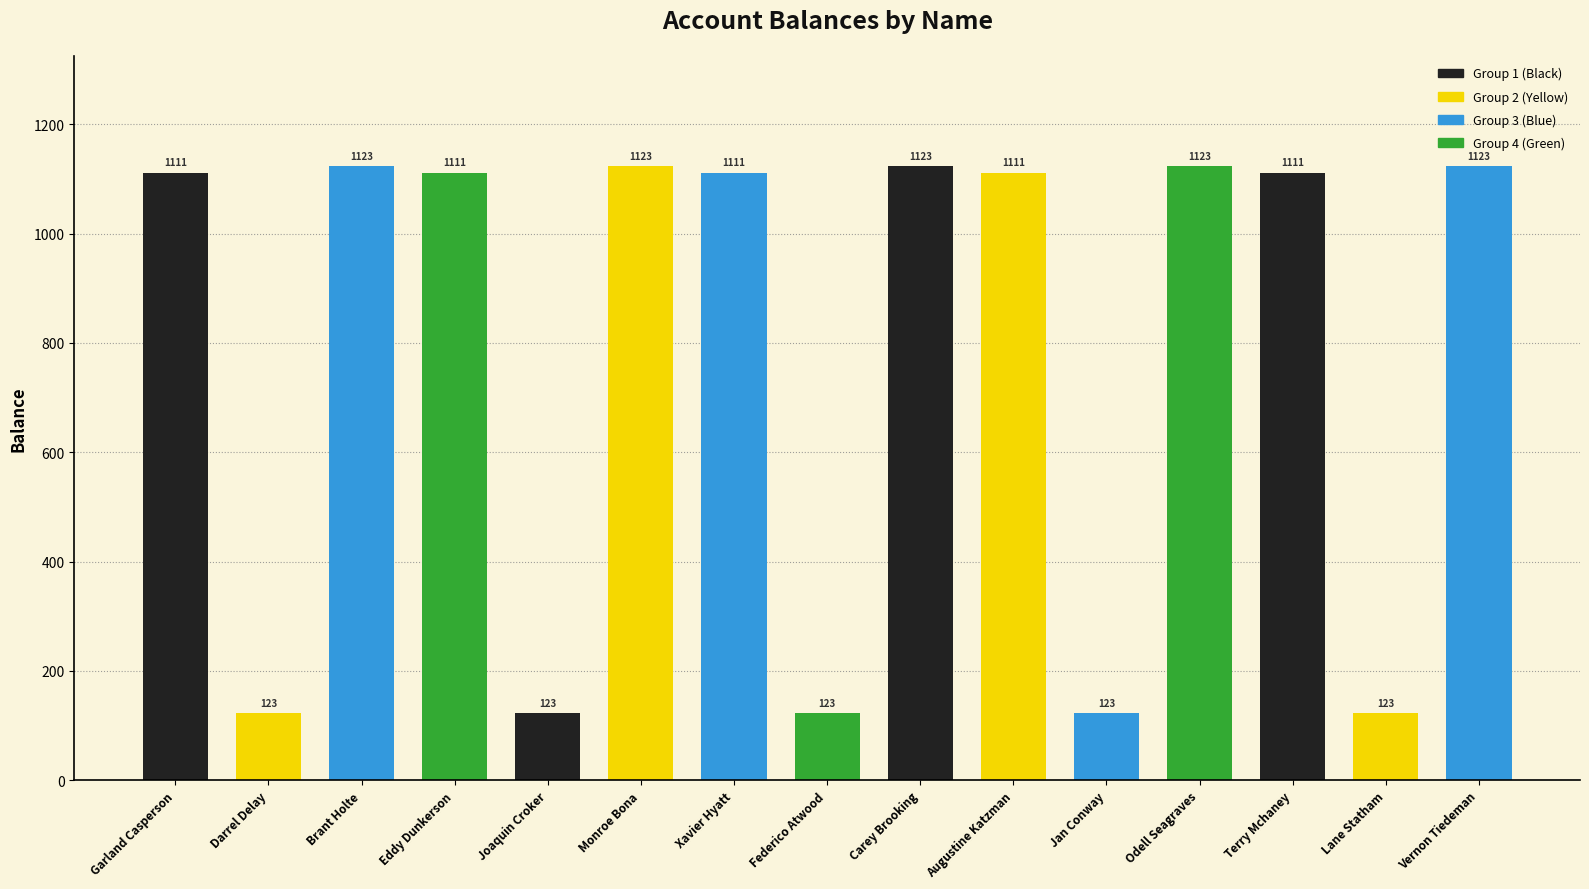

What is the greatest value displayed?

1123.0